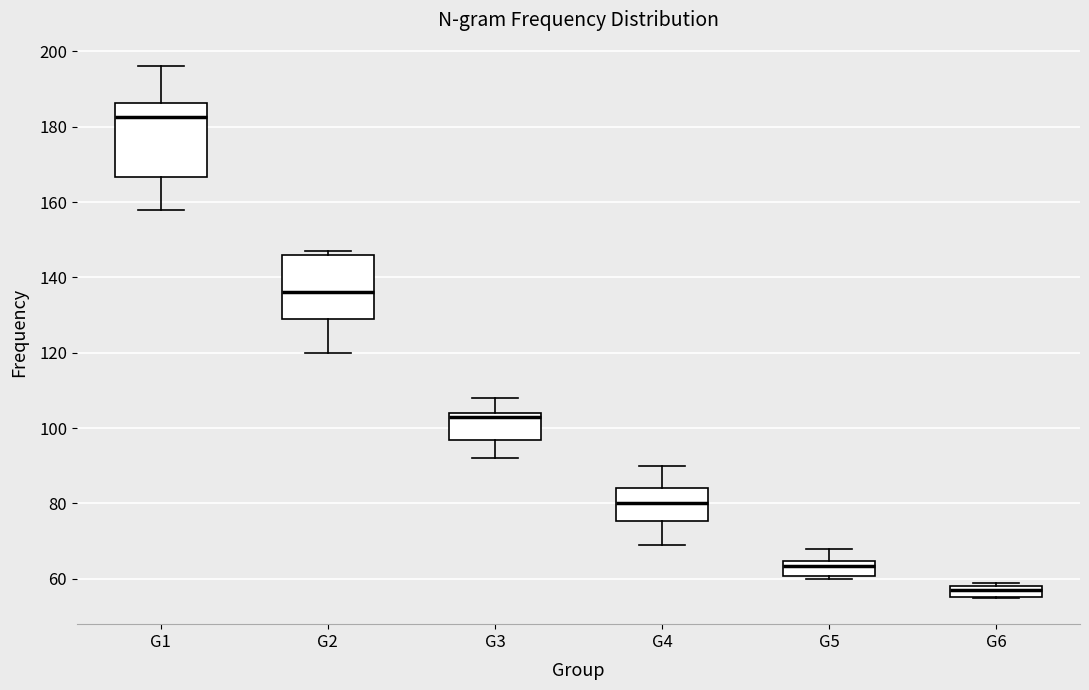

Which box is the tallest, from its lower edge to its upper edge?

G1